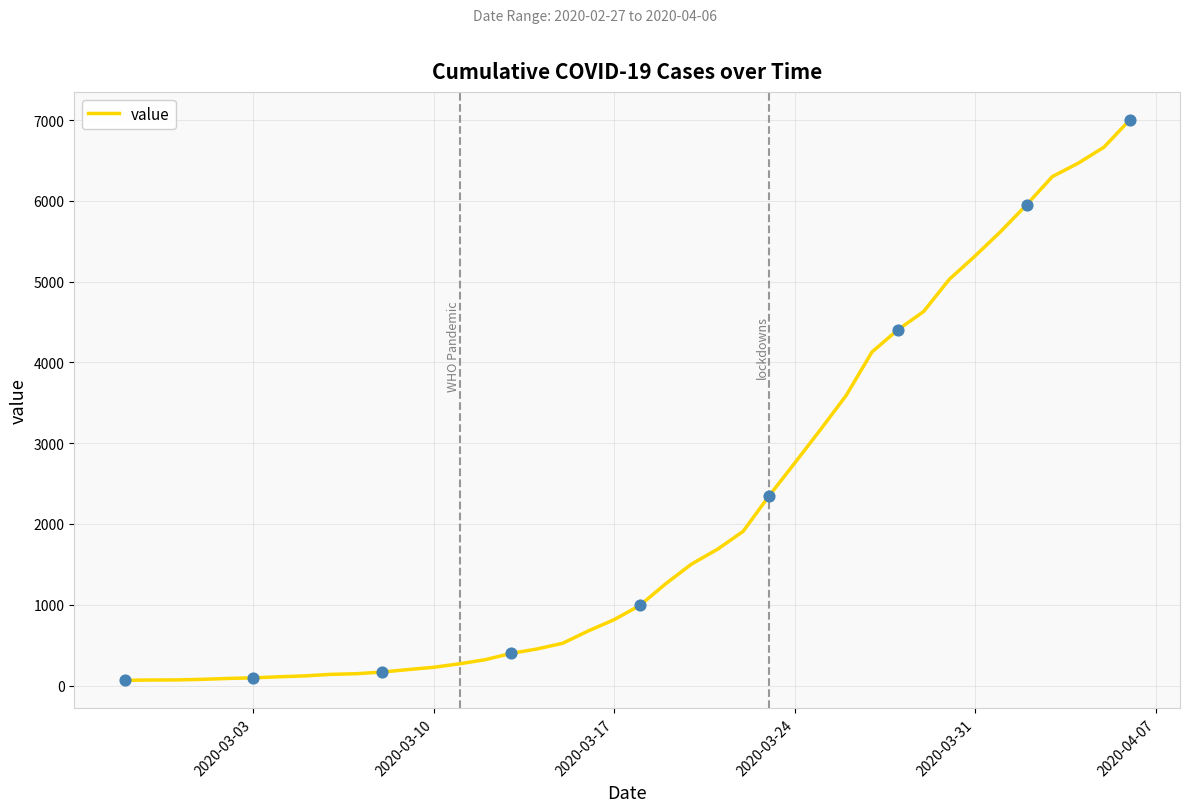

What is the maximum value shown in the chart?

7004